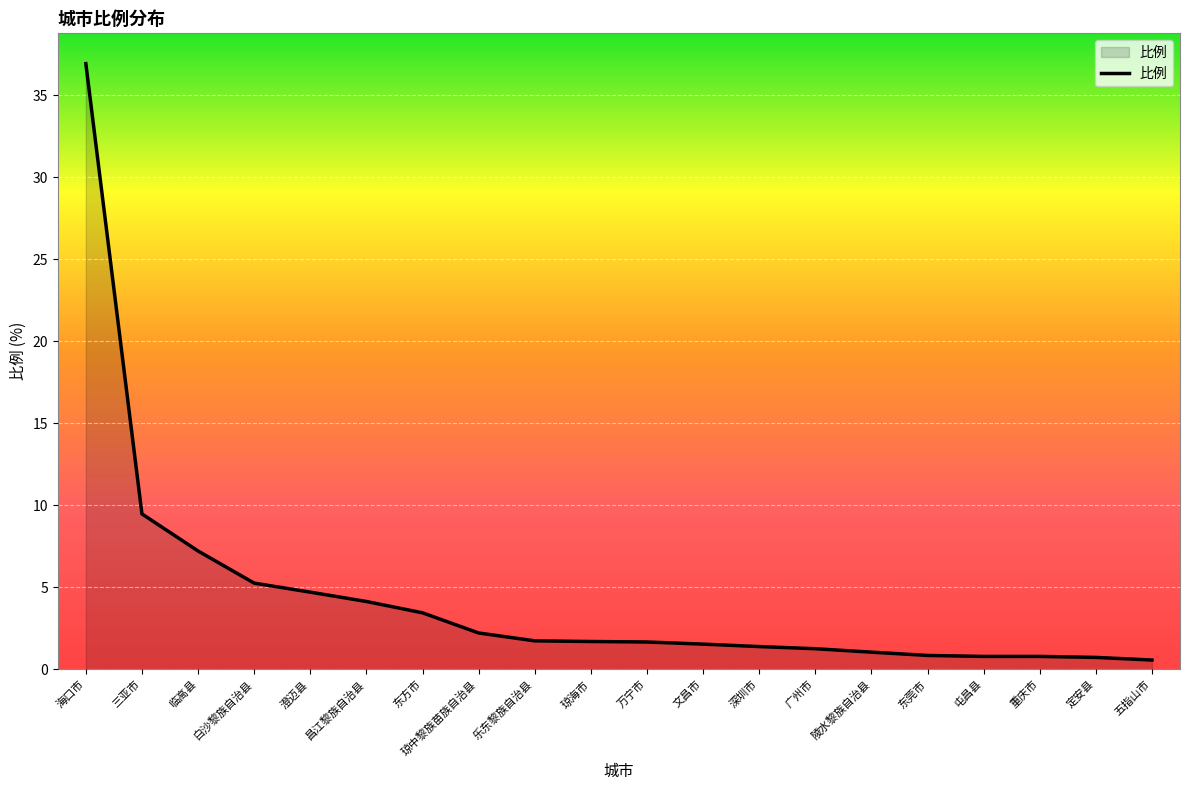

What position from the right is 广州市?

7